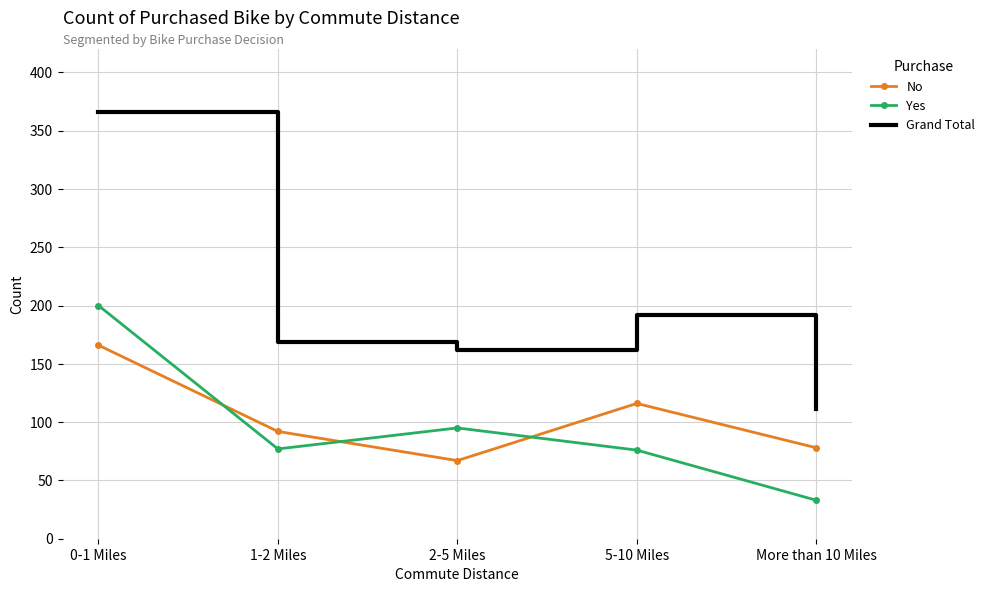

Rank the series at More than 10 Miles from highest to lowest value.

Grand Total, No, Yes